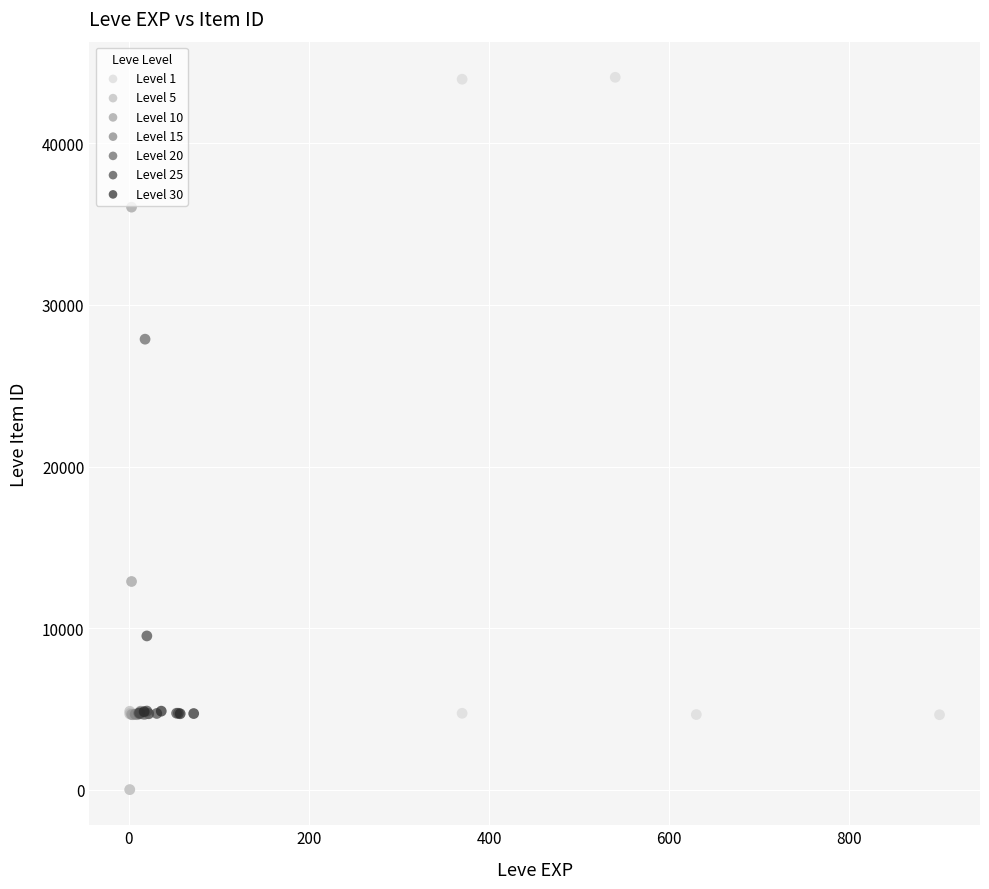

Which series reaches the maximum Y coordinate?

Level 1